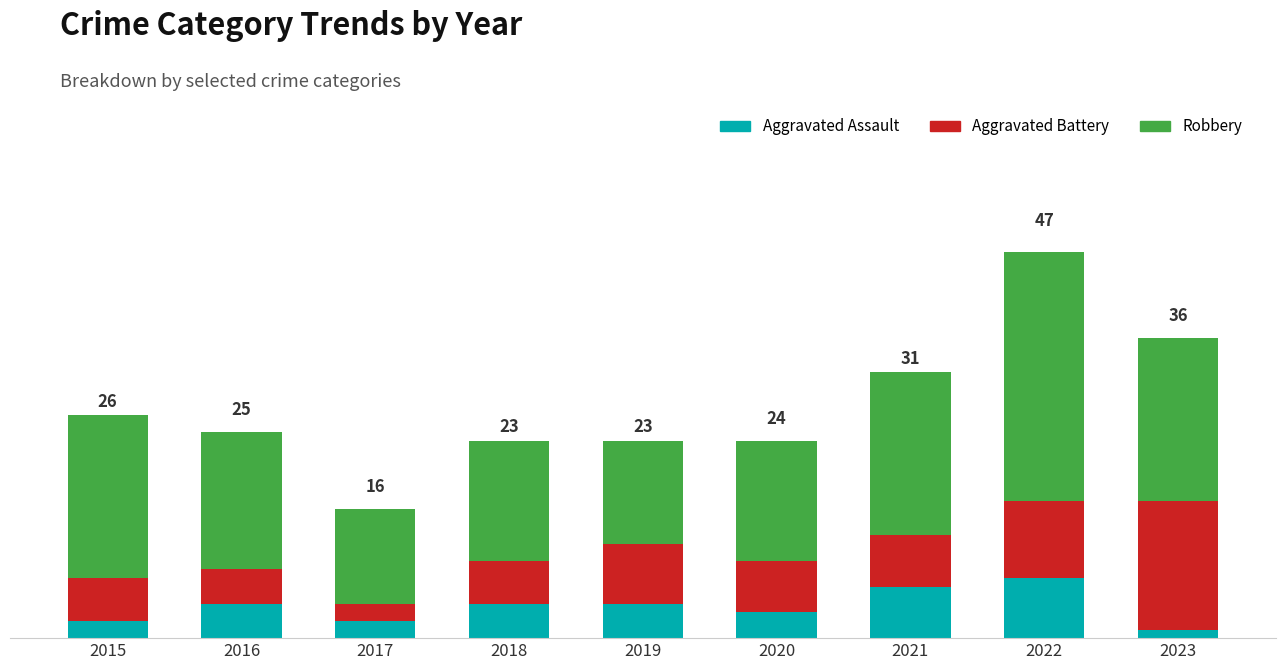

True or false: Aggravated Assault has a value of 2 at 2015.

True